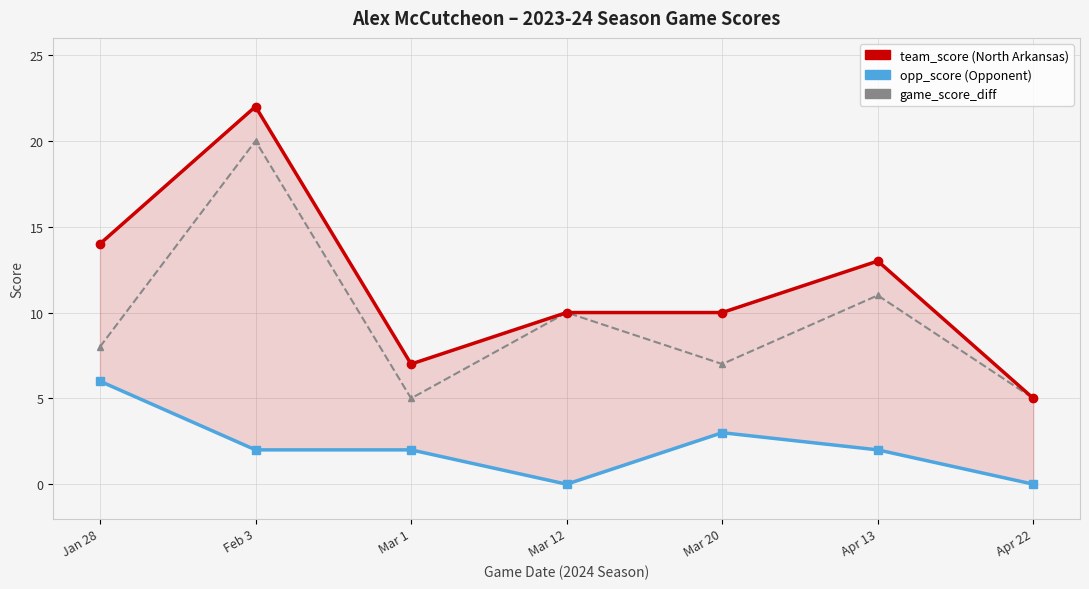

How many values in the opp_score series are below 2?

2